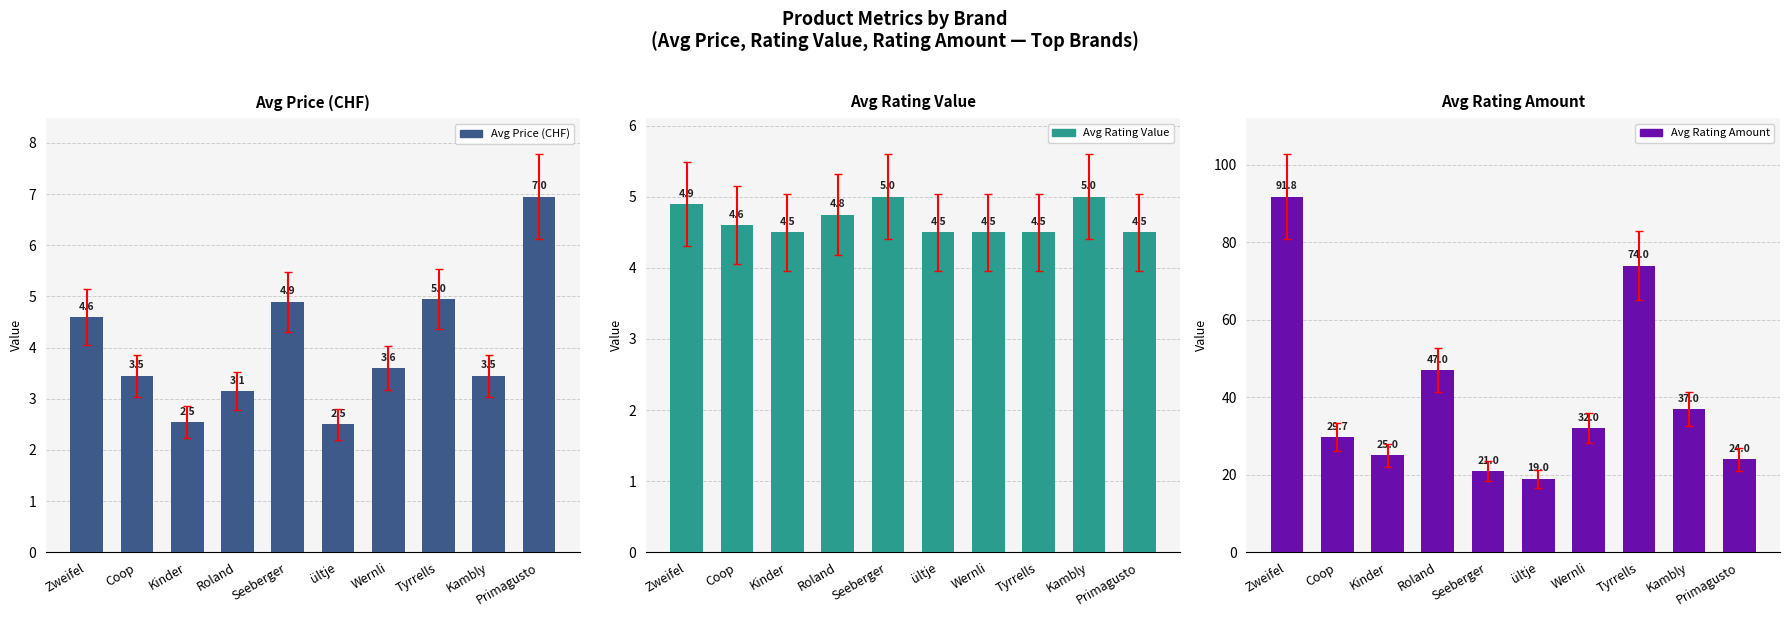

What is the maximum value shown in the chart?

91.8